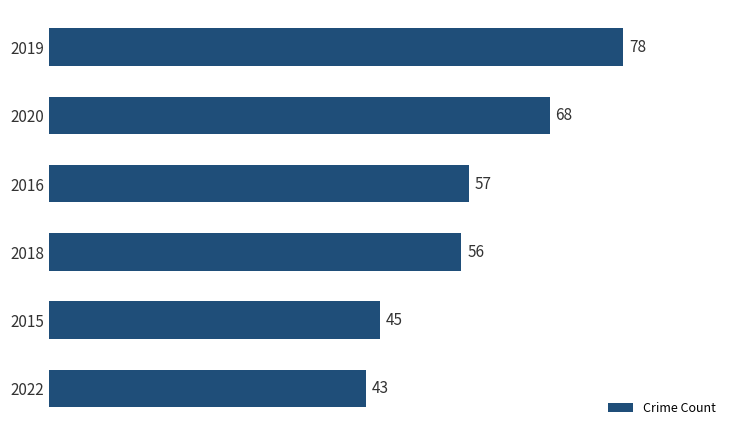

Approximately how many times larger is the value at 2020 compared to 2022?

1.6